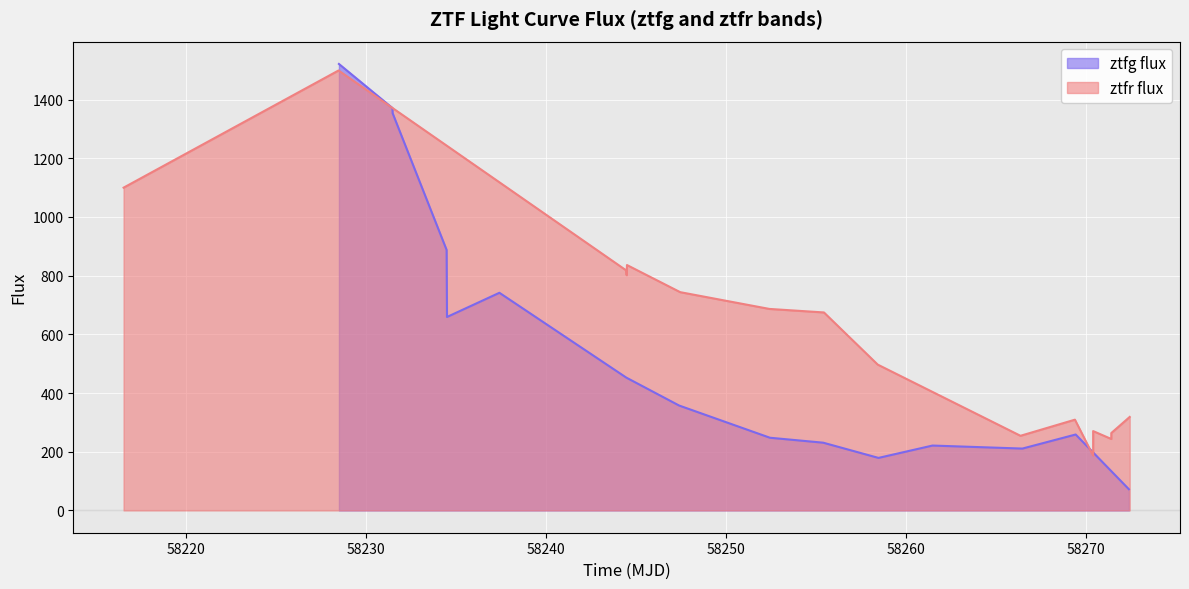

What is the maximum value shown in the chart?

1521.4